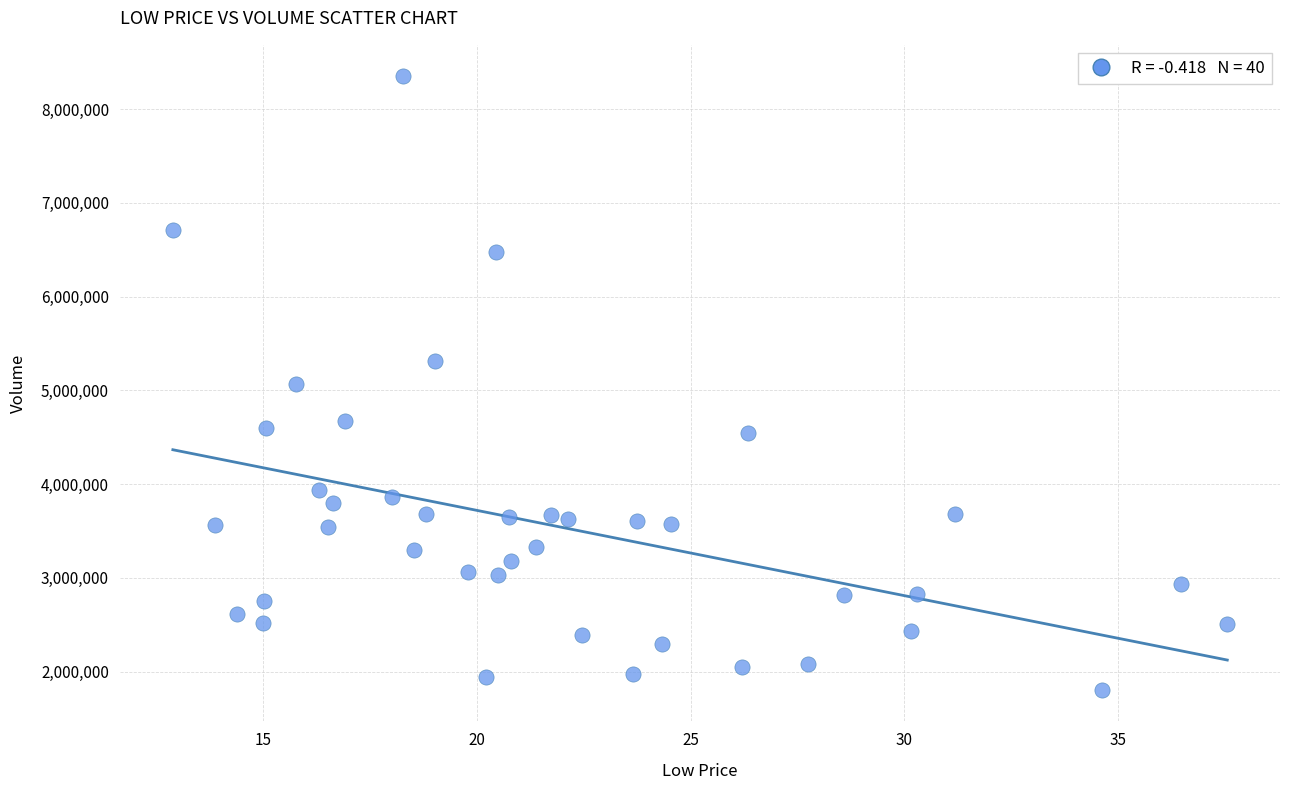

What is the range of Y values (max minus min)?

6555600